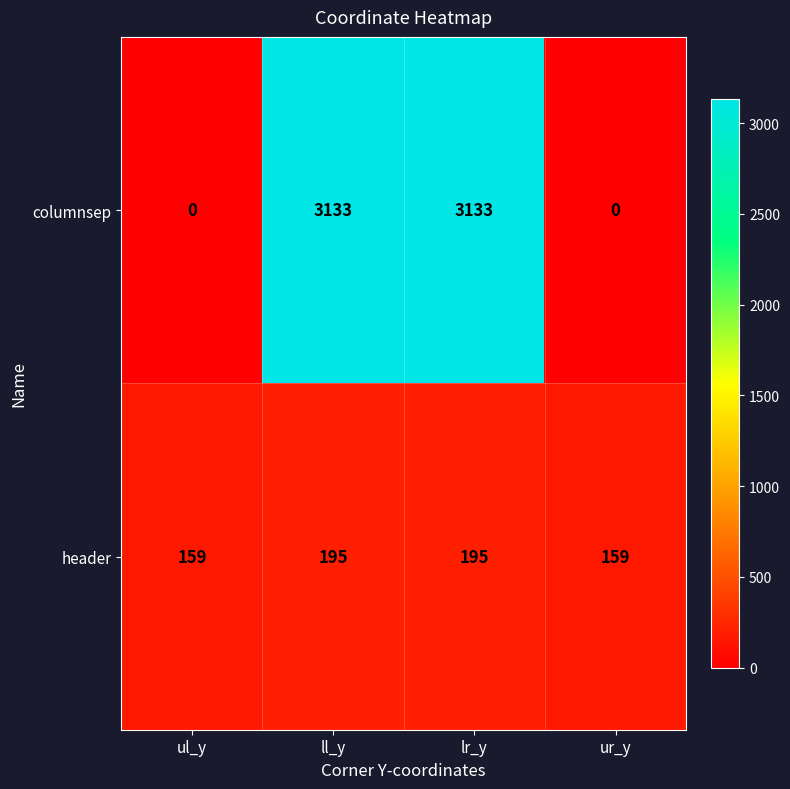

List the series in order of their overall mean, lowest first.

header, columnsep